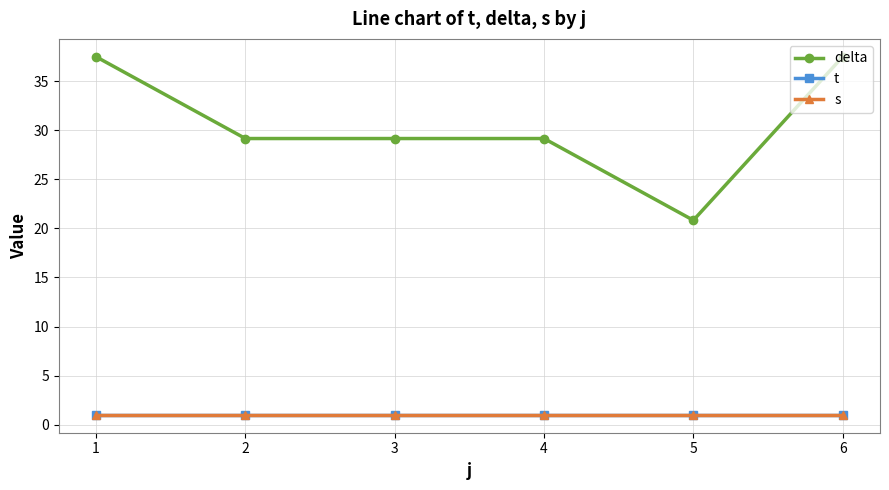

Is it true that t equals 1.0 at 4?

True